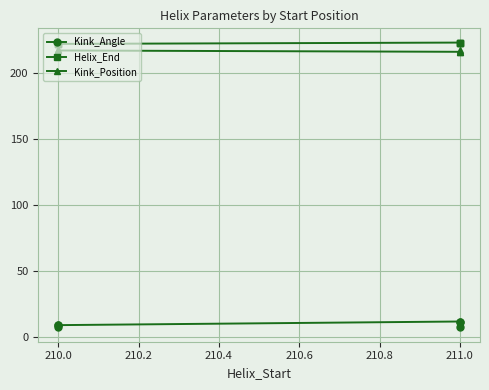

True or false: Kink_Position has a value of 355.6 at 211.0.

False